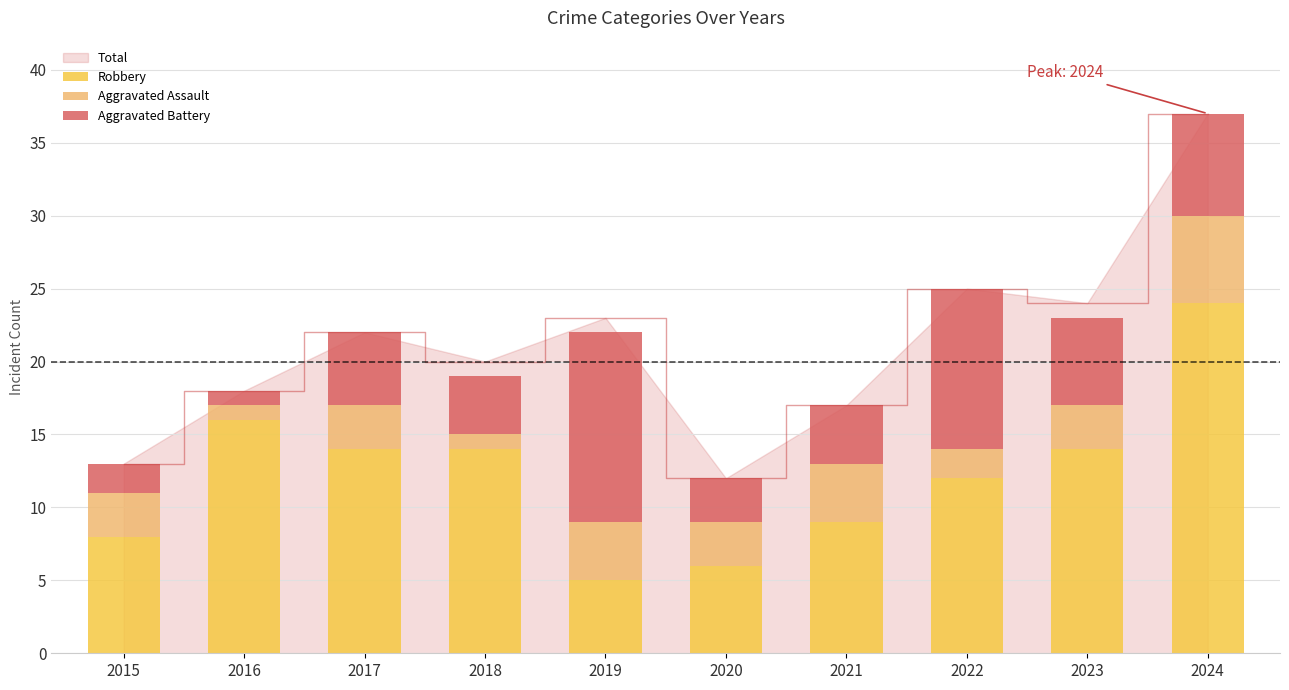

At which category is the sum across all series the highest?

2024